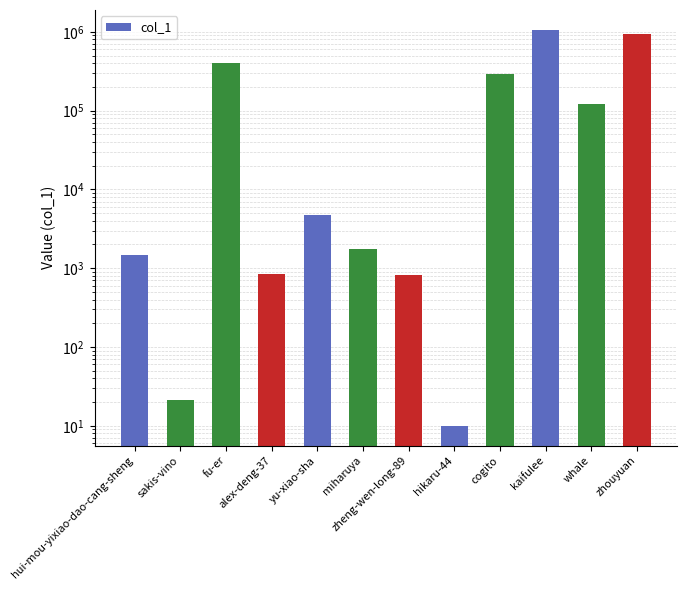

How many bars are there in total?

12